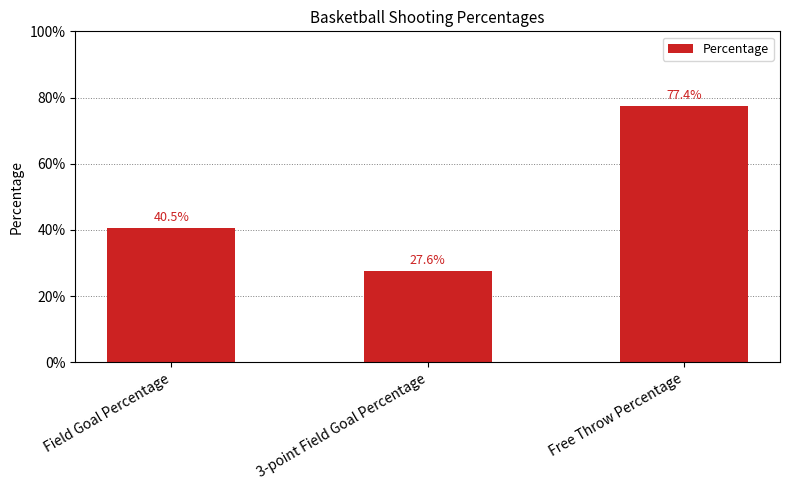

What value does the data have at Field Goal Percentage?

0.4